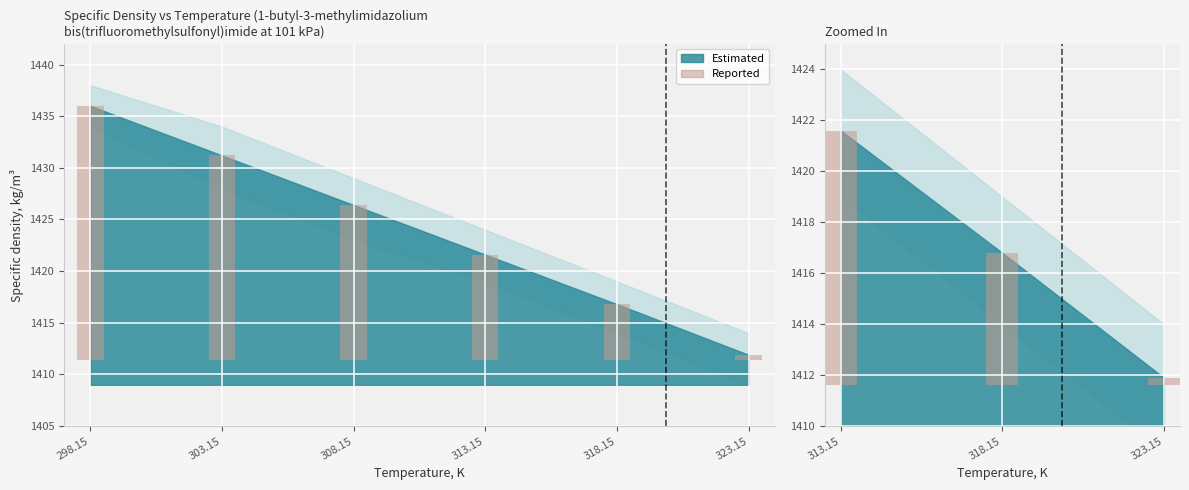

Where does the data first go above 5?

313.15